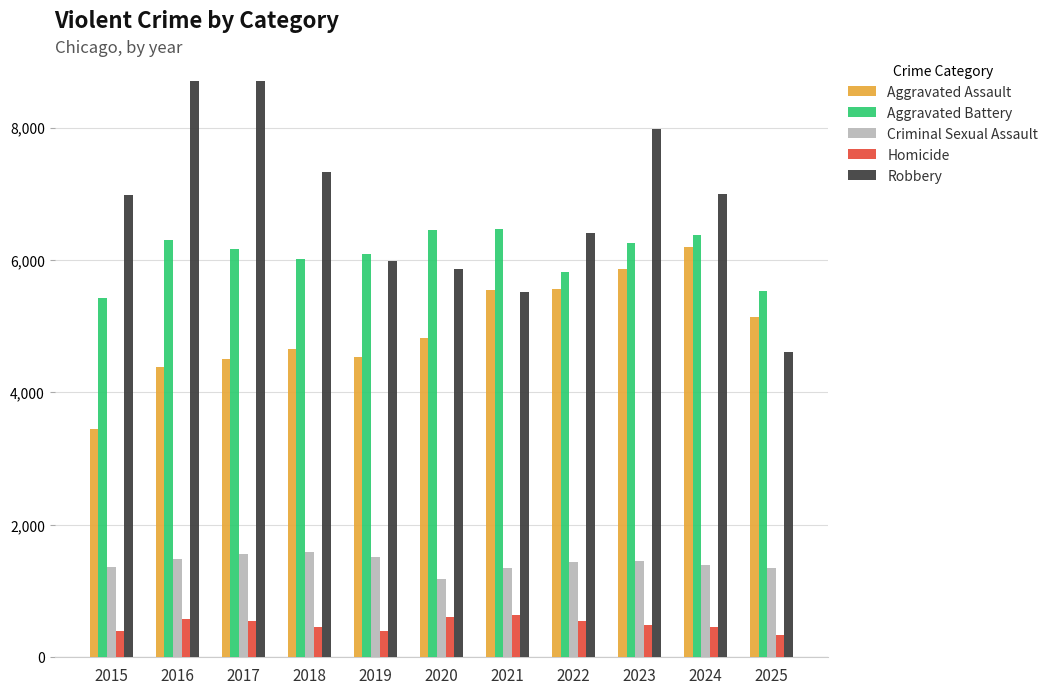

What is the difference between the second highest and second lowest values in the Homicide series?

215